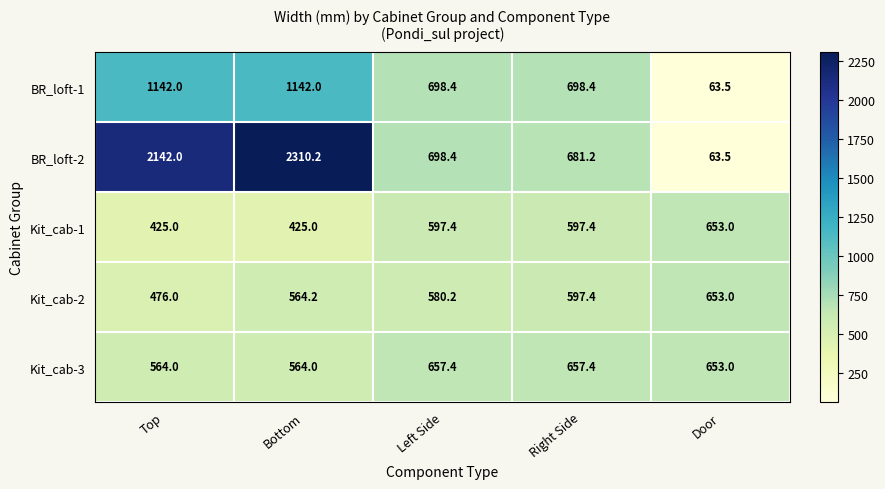

True or false: BR_loft-1 has a value of 1142.0 at Bottom.

True